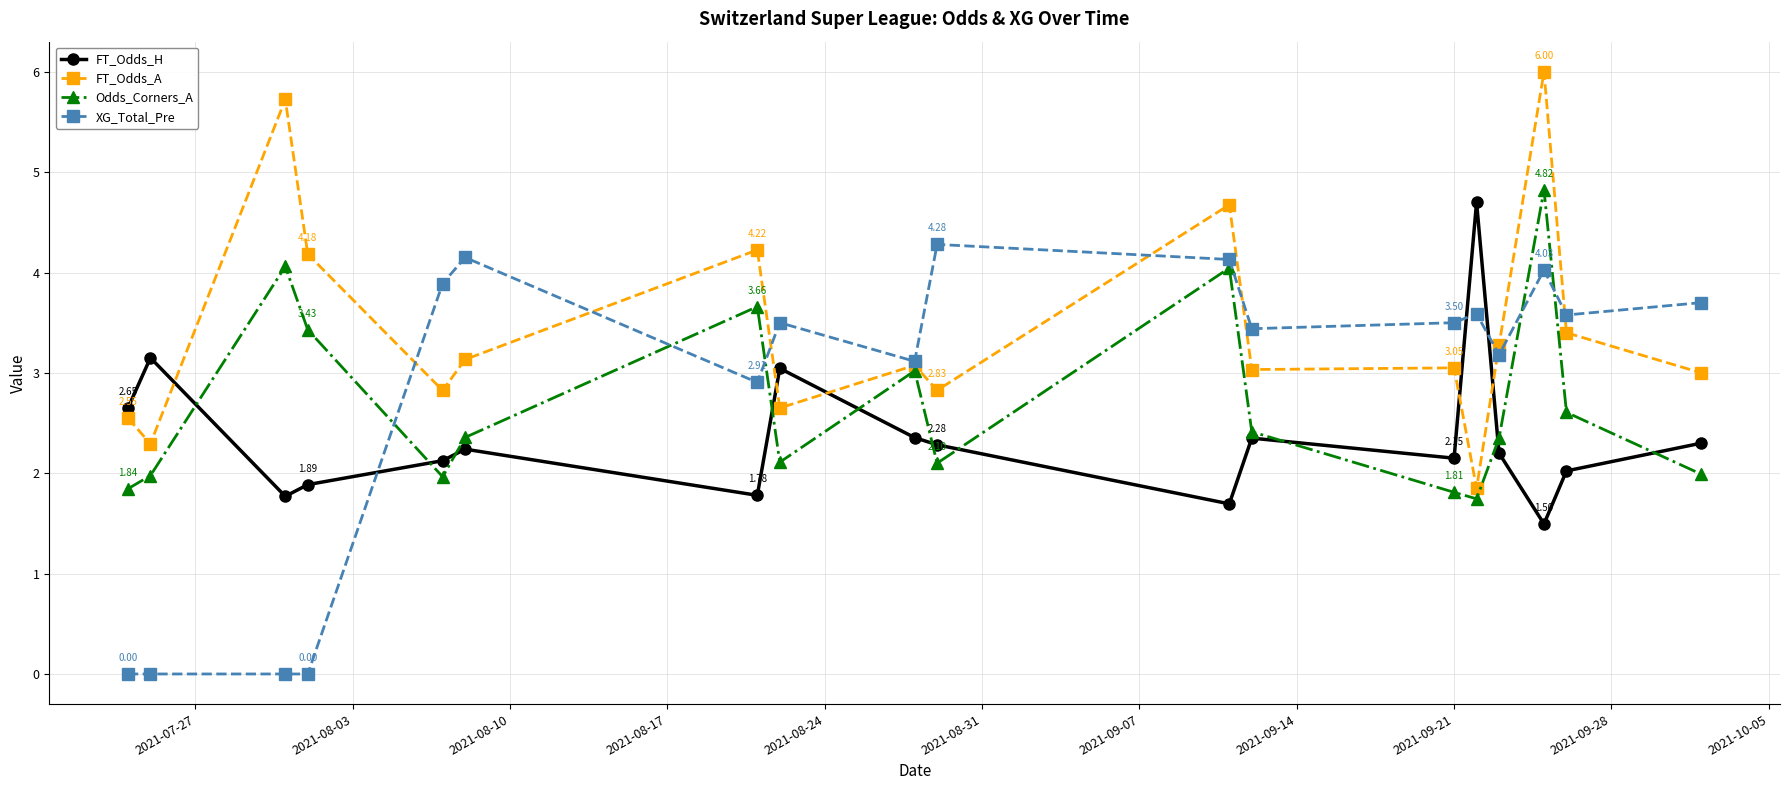

Which series has the largest total across all categories?

FT_Odds_A